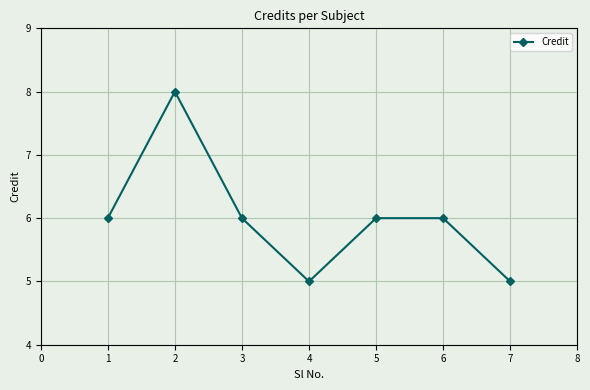

Does the chart display data point markers on the line(s)?

Yes